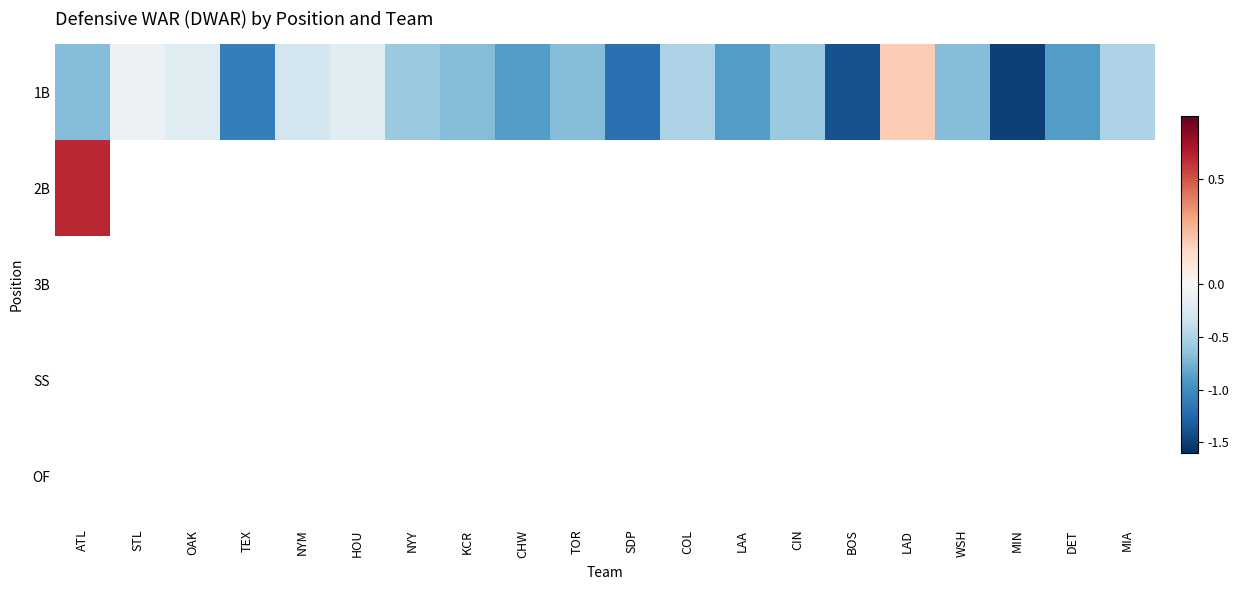

Which category has the highest value in the 2B series?

ATL